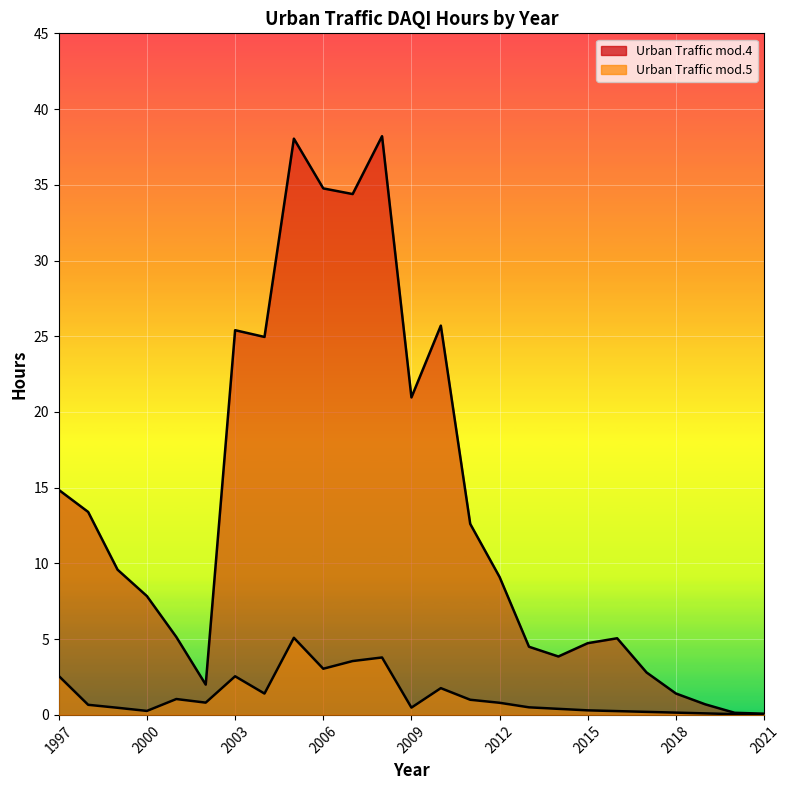

How many values in the Urban Traffic mod.4 series are below 9?

12